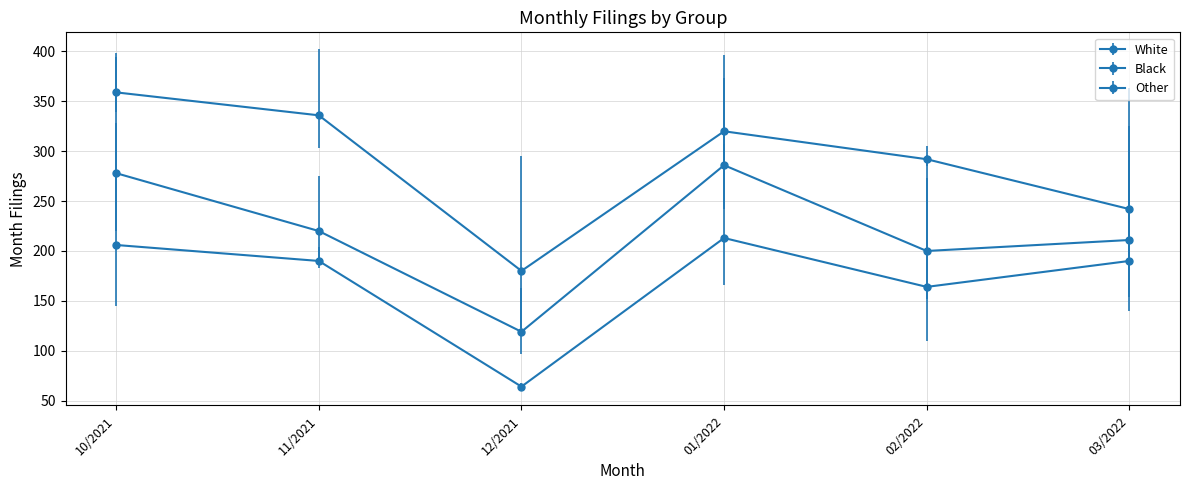

Is this an area chart (filled region under the line)?

No